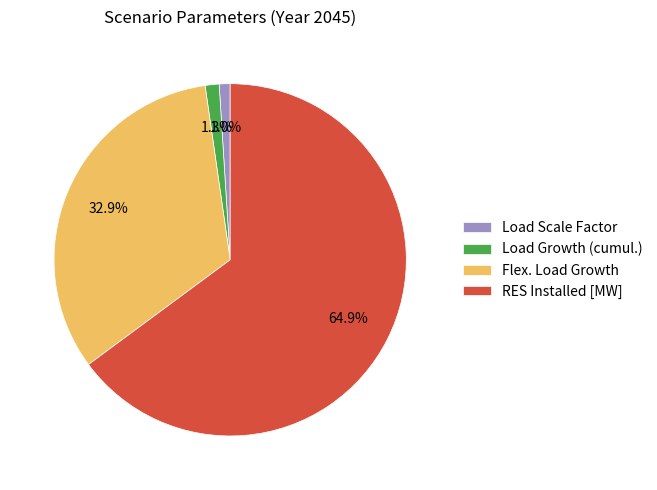

Is it true that Load Scale Factor is 1% of the pie?

True